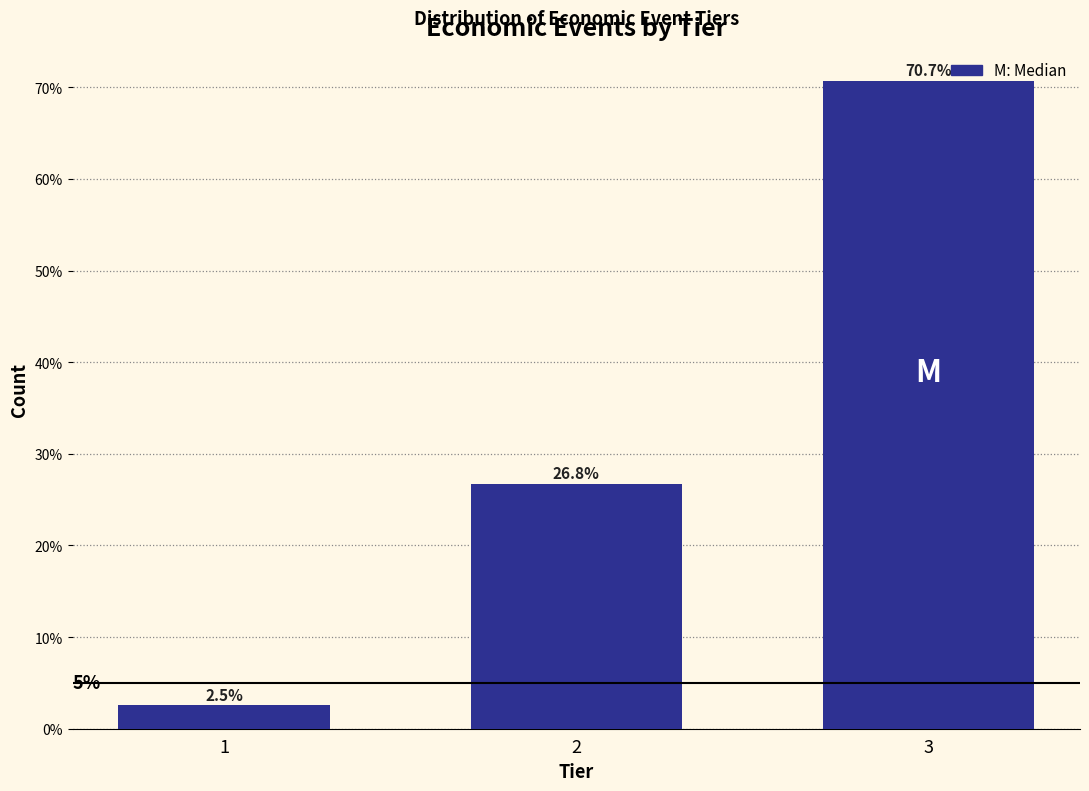

Reading left to right, list all the values displayed in this chart.

1=2.5	2=26.8	3=70.7